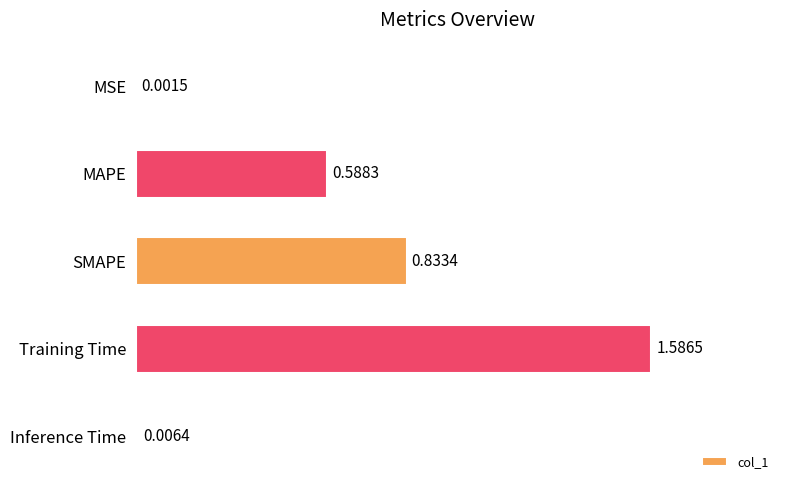

What is the sum of all values?

3.0